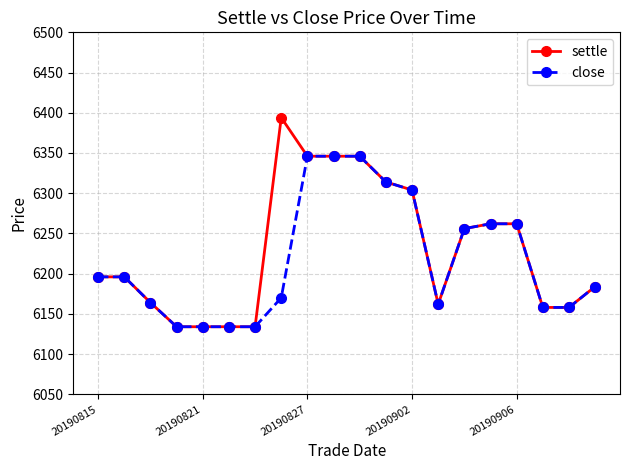

What is the minimum value shown in the chart?

6134